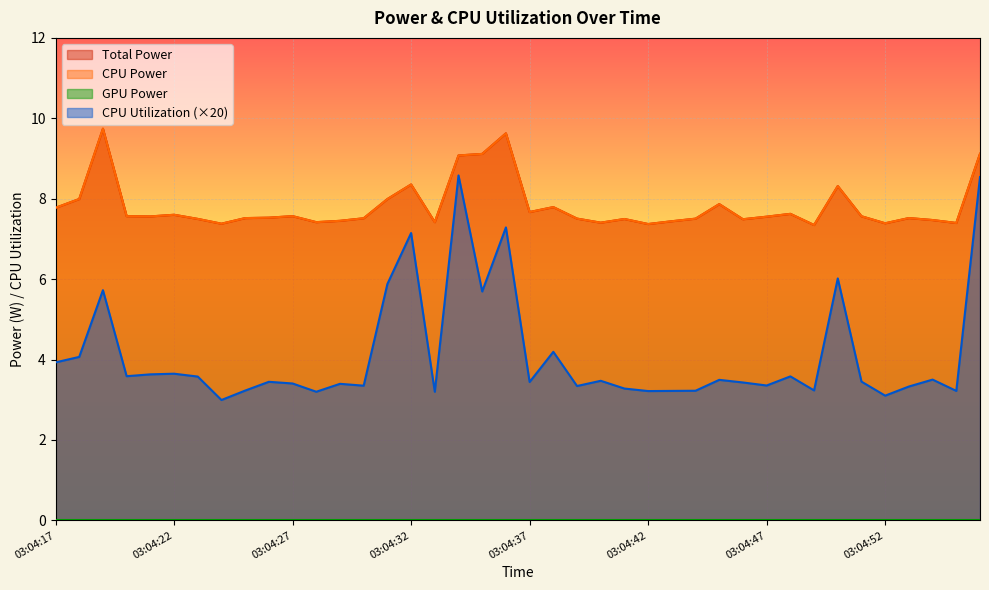

True or false: Total Power has more than 2 points higher than both neighbors.

True